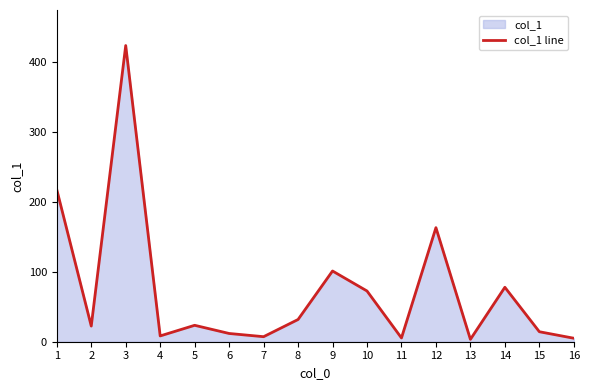

What value does the data have at 6?

11.8